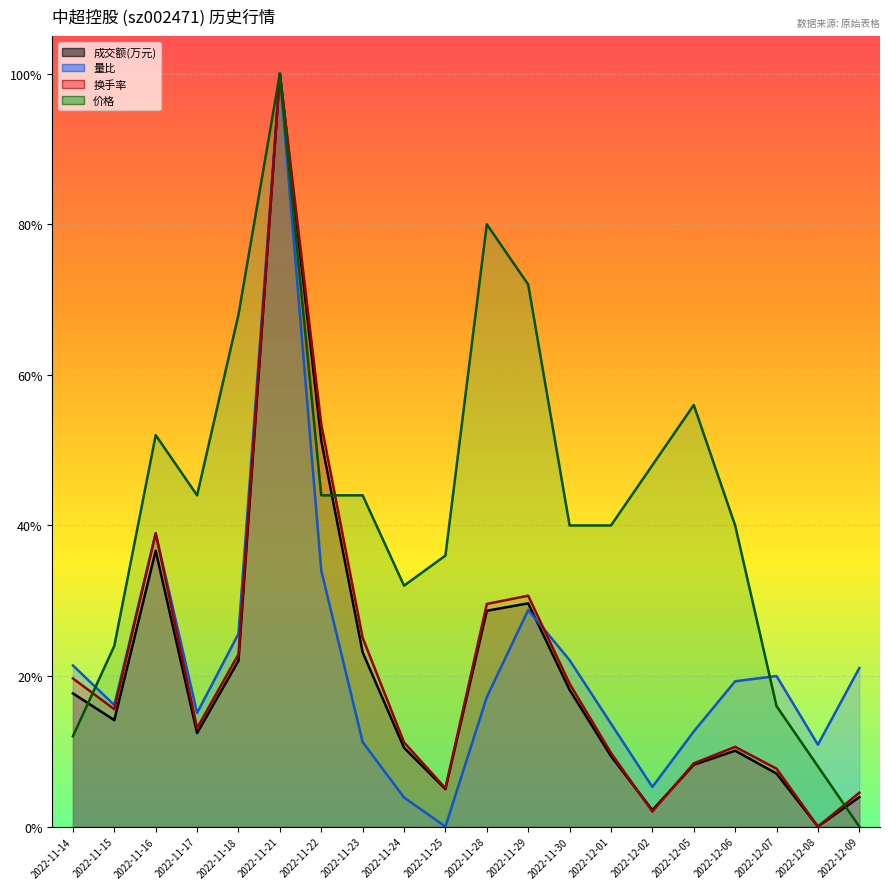

At 2022-12-06, list the series in order from smallest to largest.

成交额(万元), 换手率, 量比, 价格